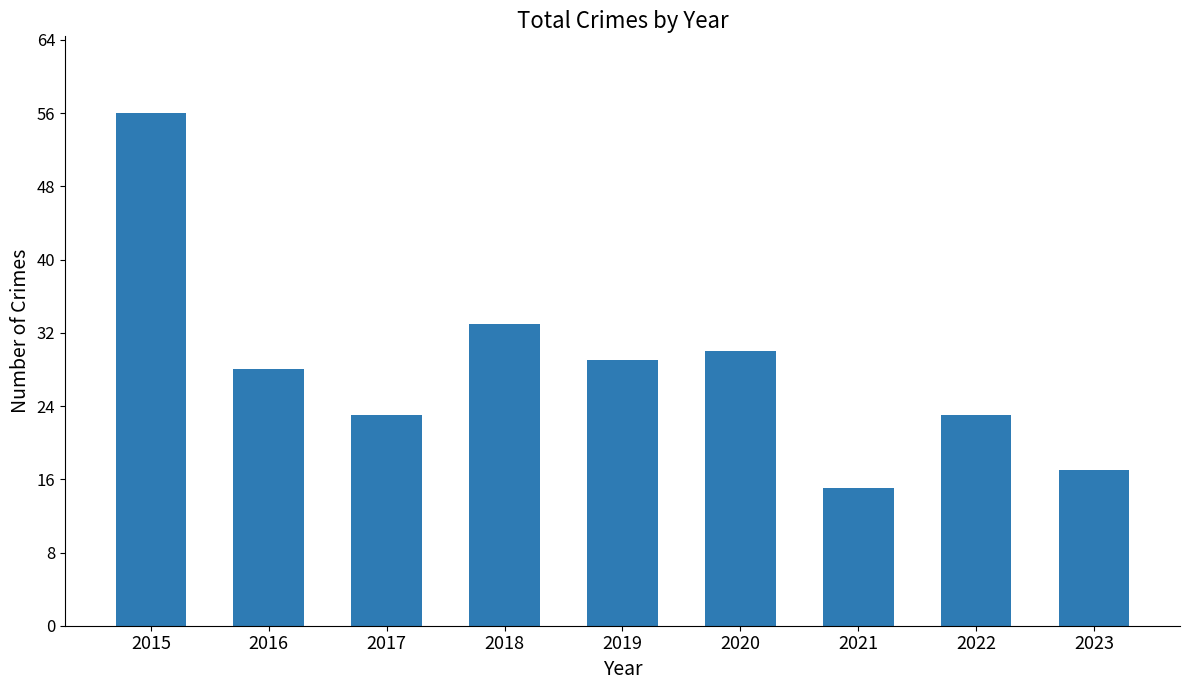

How many categories are shown in the chart?

9